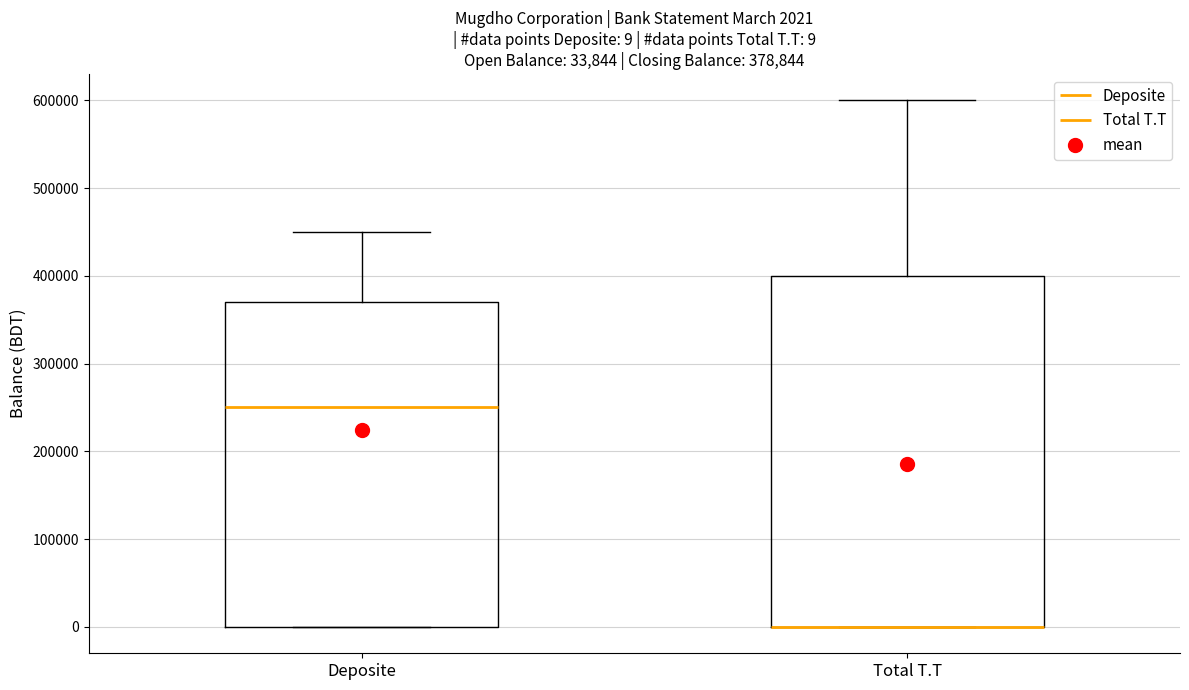

Which box is the tallest, from its lower edge to its upper edge?

Total T.T